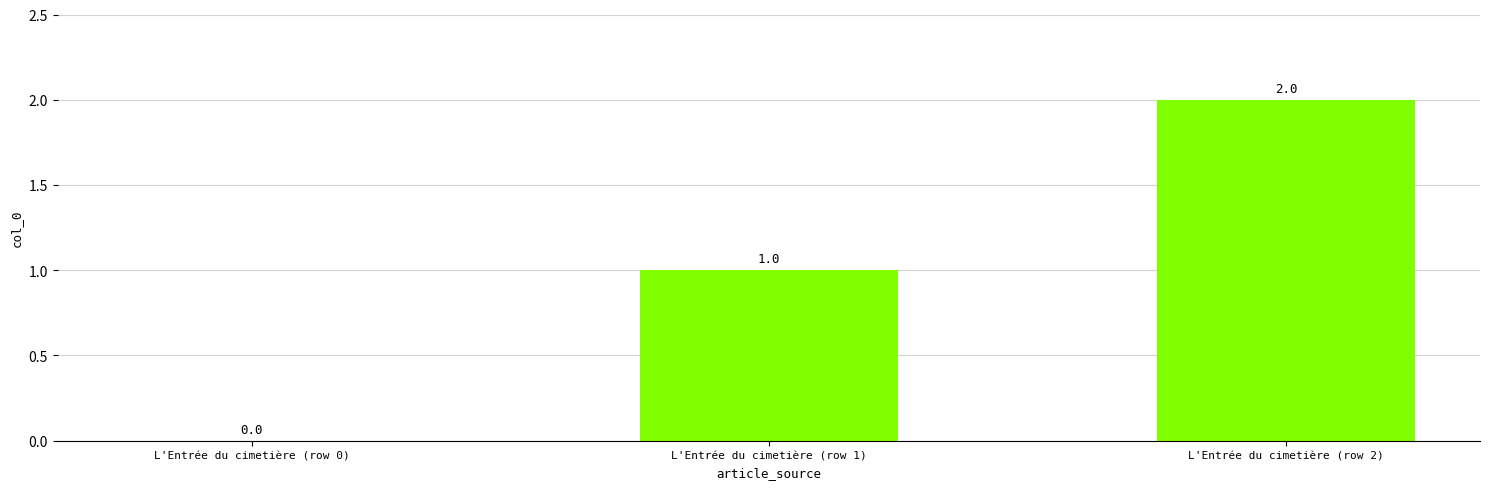

Count the number of categories in the chart.

3